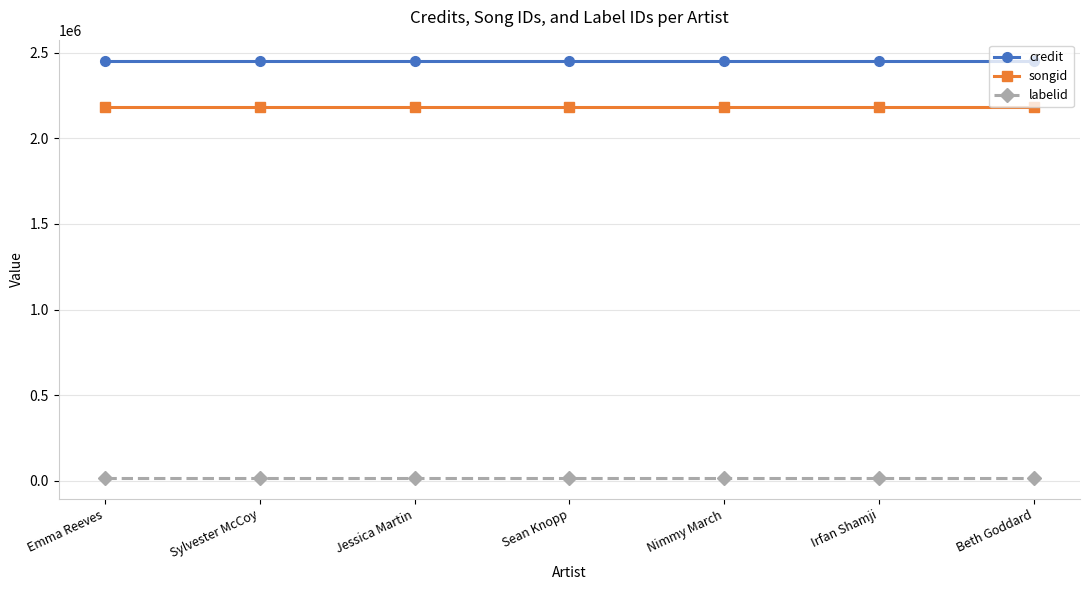

How many lines are shown in the chart?

3